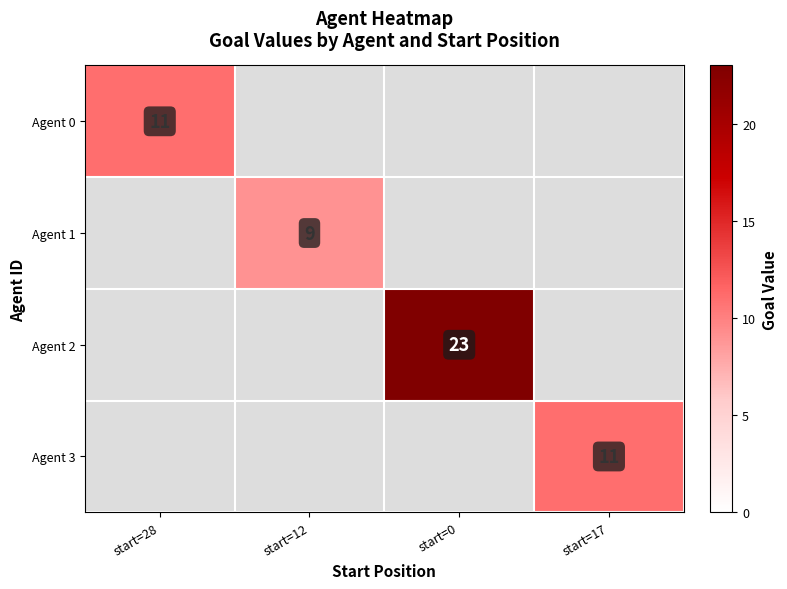

The Agent 2 series shows 37 at start=0. True or false?

False